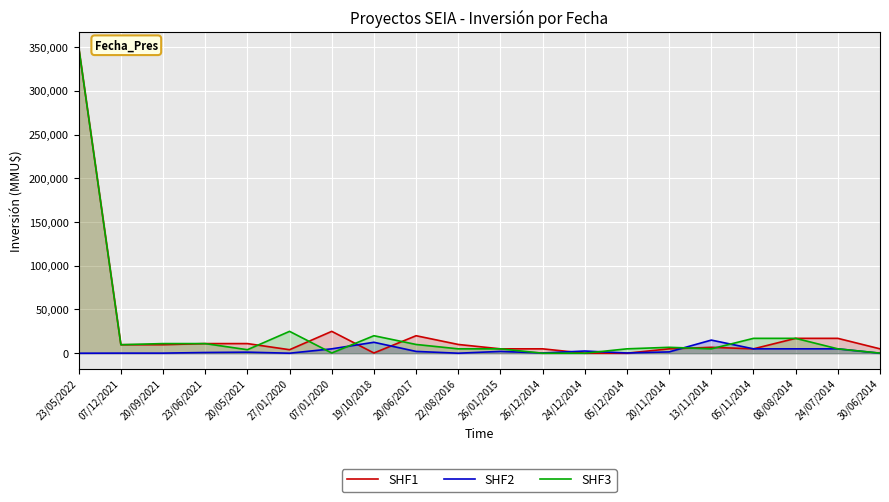

What value does the SHF3 series have at 20/06/2017, to the nearest 50?

10000